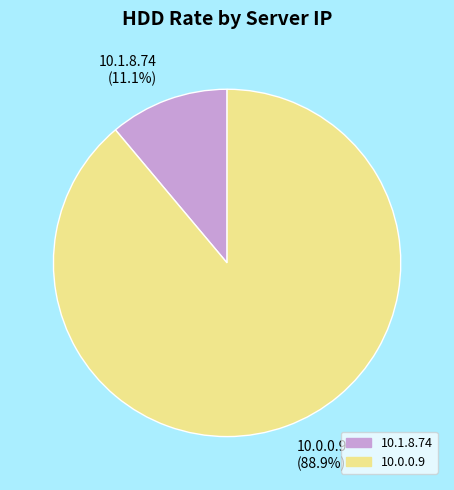

Count the number of slices in the pie.

2